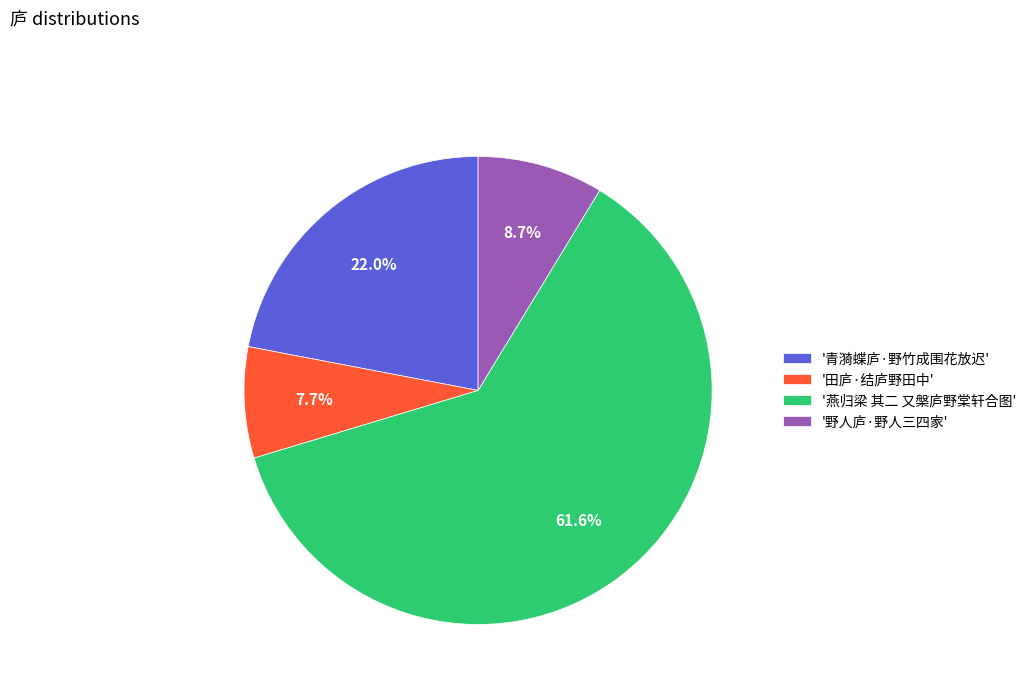

Count the number of slices in the pie.

4